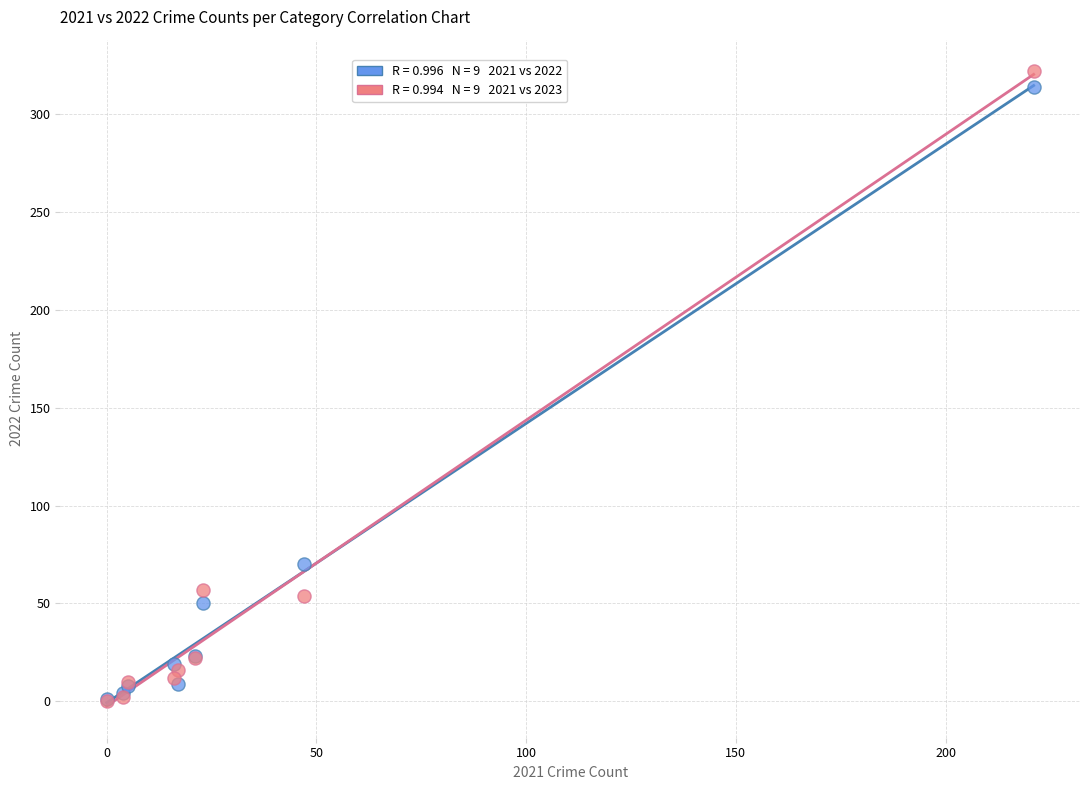

Across all series, what Y value is closest to 161?

70